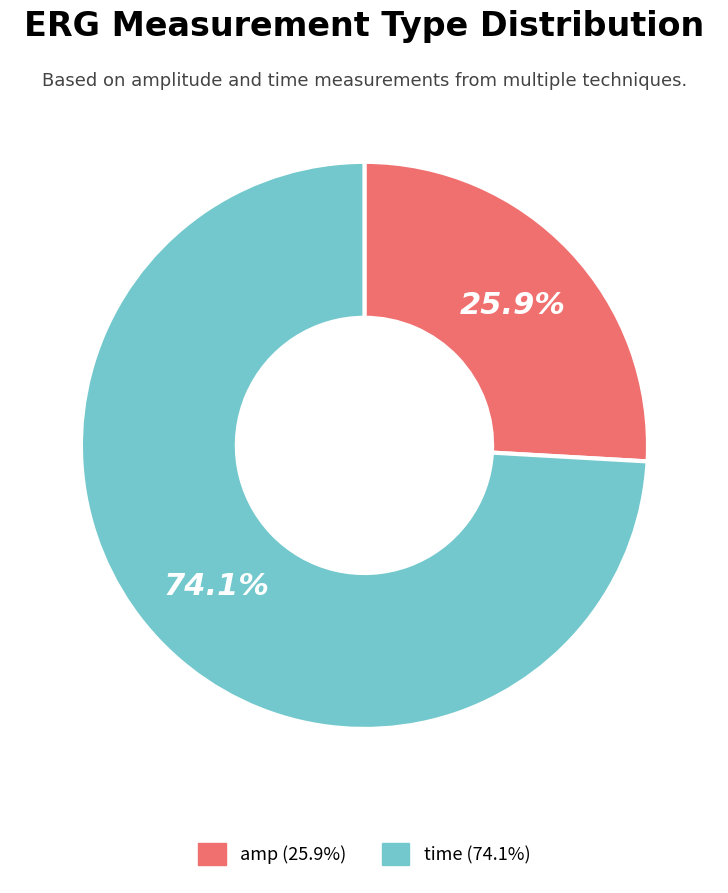

What percentage is NOT represented by amp?

74.1%